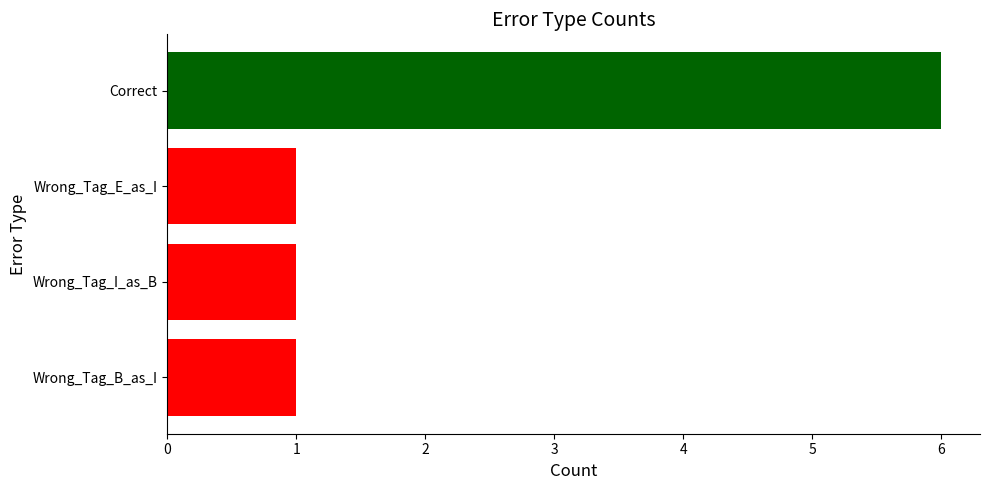

Reading bottom to top, extract all data points from this chart.

Wrong_Tag_B_as_I=1	Wrong_Tag_I_as_B=1	Wrong_Tag_E_as_I=1	Correct=6